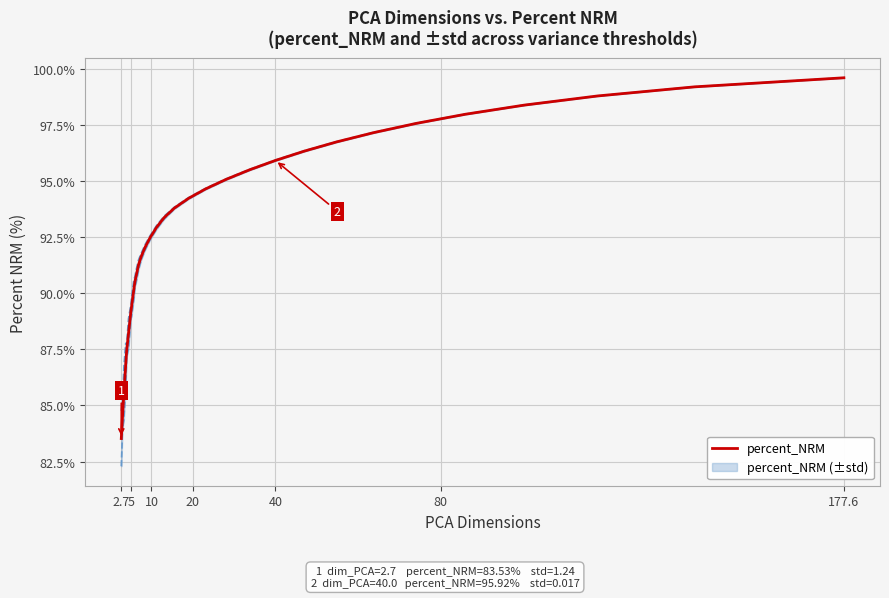

How many series are shown in this chart?

1